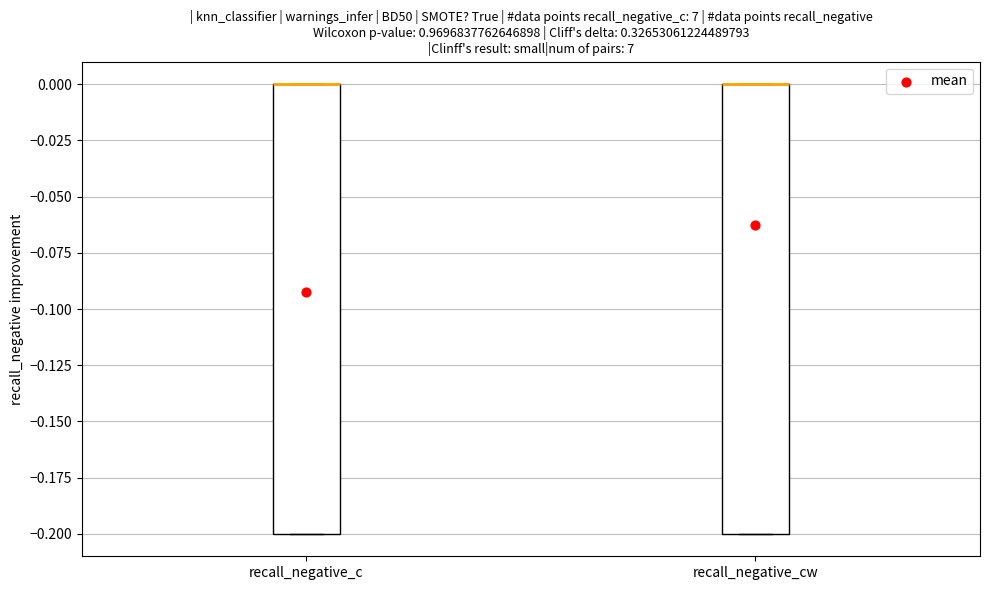

Reading left to right, transcribe this box plot: for each box, give where its median line is, the range the box spans, and where its two whiskers end, as read against the y-axis. The values are not printed on the chart, so give them approximately, as read against the axis.

recall_negative_c: median 0.0 (drawn on the box's upper edge), box -0.2 to 0.0, whiskers -0.2 to 0.0
recall_negative_cw: median 0.0 (drawn on the box's upper edge), box -0.2 to 0.0, whiskers -0.2 to 0.0